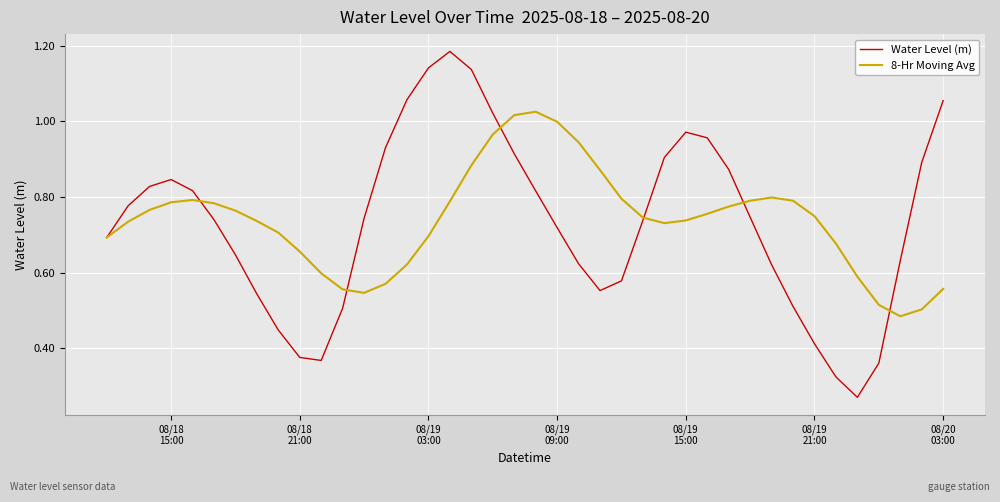

How many series are shown in this chart?

2